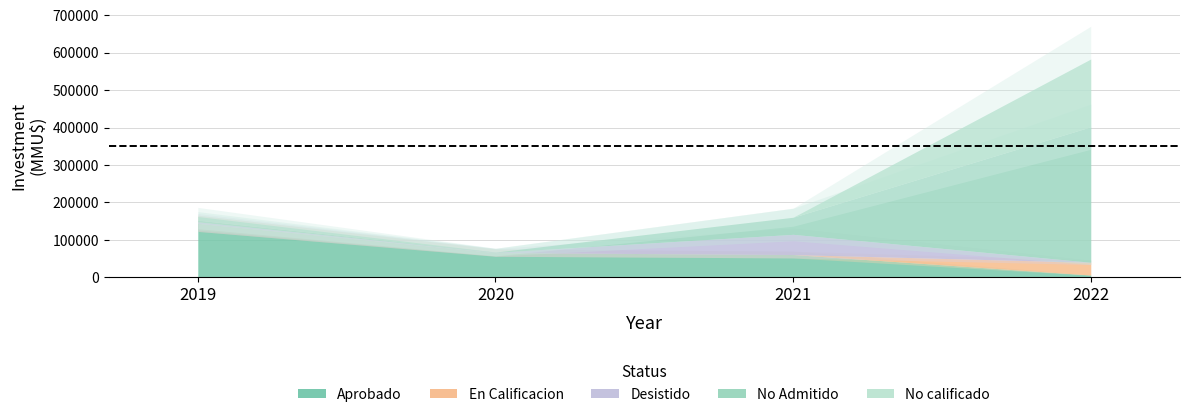

At which label is No Admitido closest to 3?

2020